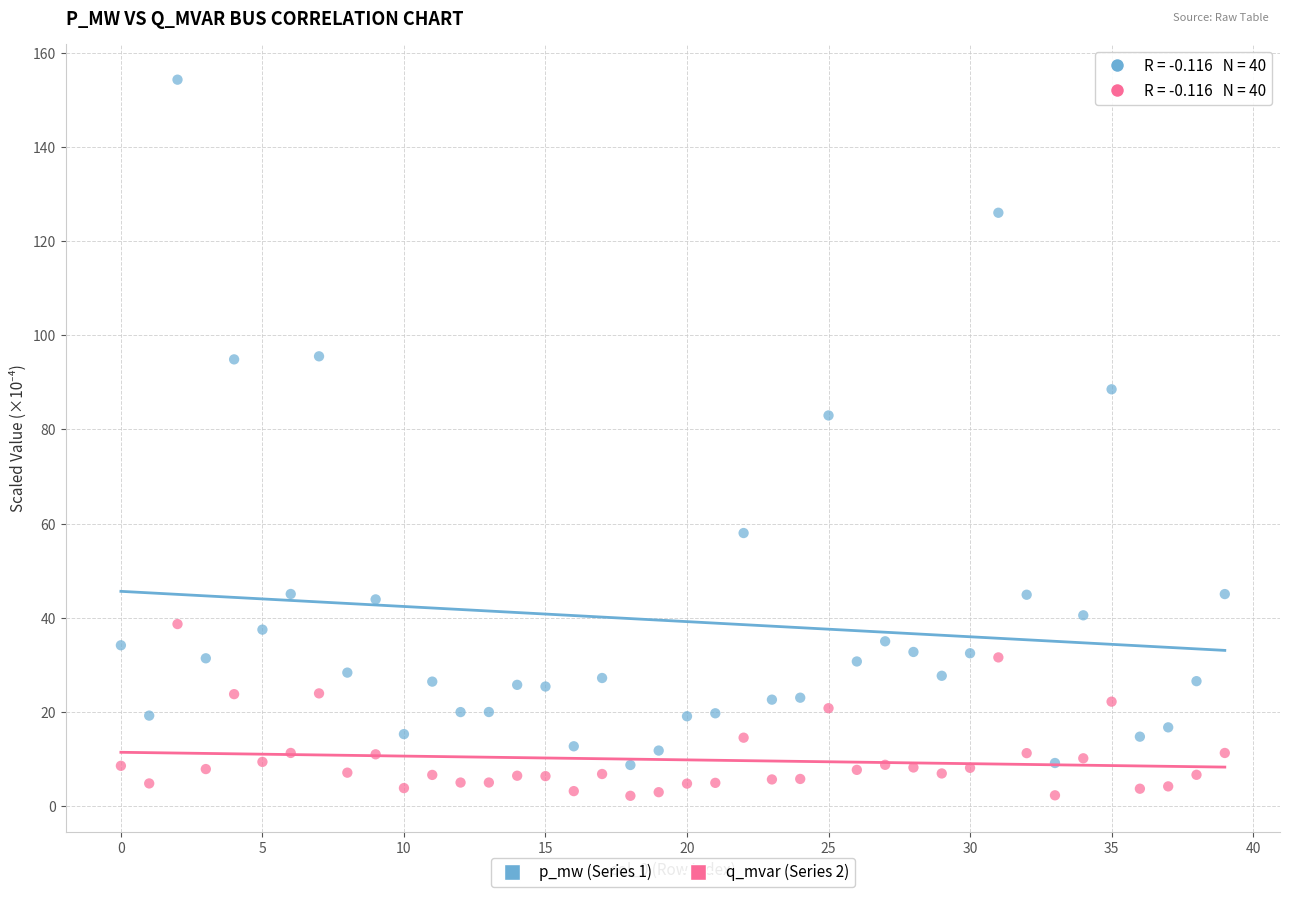

Across all data points, what is the range of Y values (max minus min)?

152.0